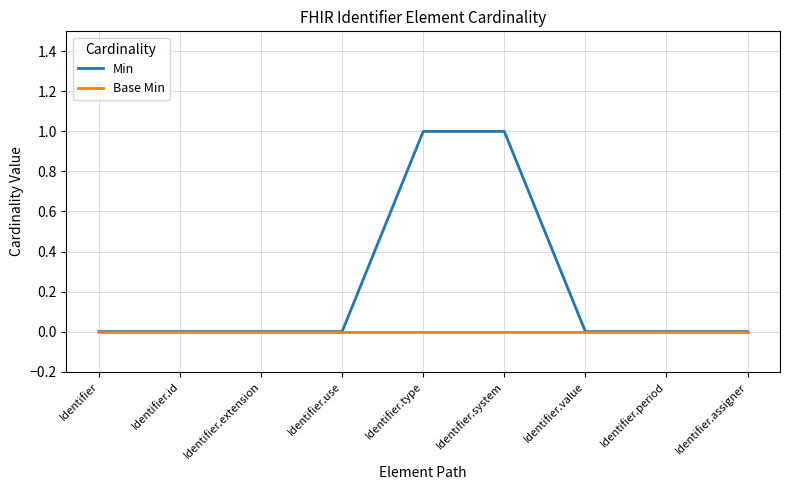

The Min series shows 0 at Identifier.id. True or false?

True